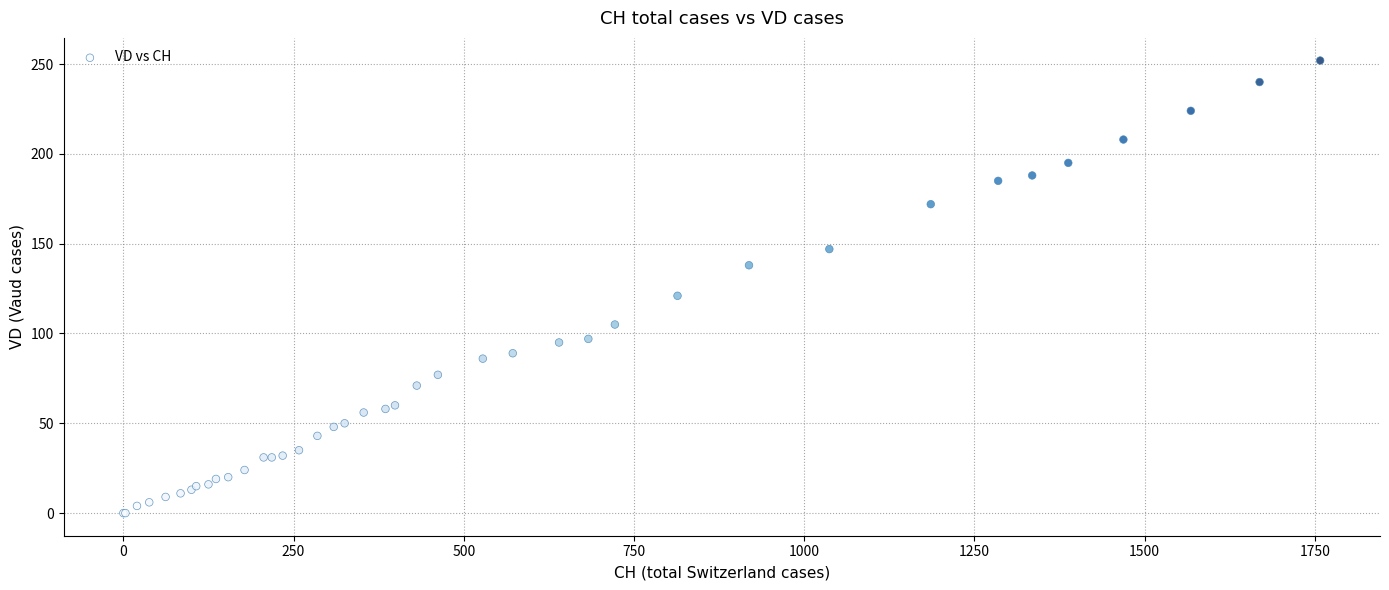

What Y value in the scatter plot is closest to 126?

121